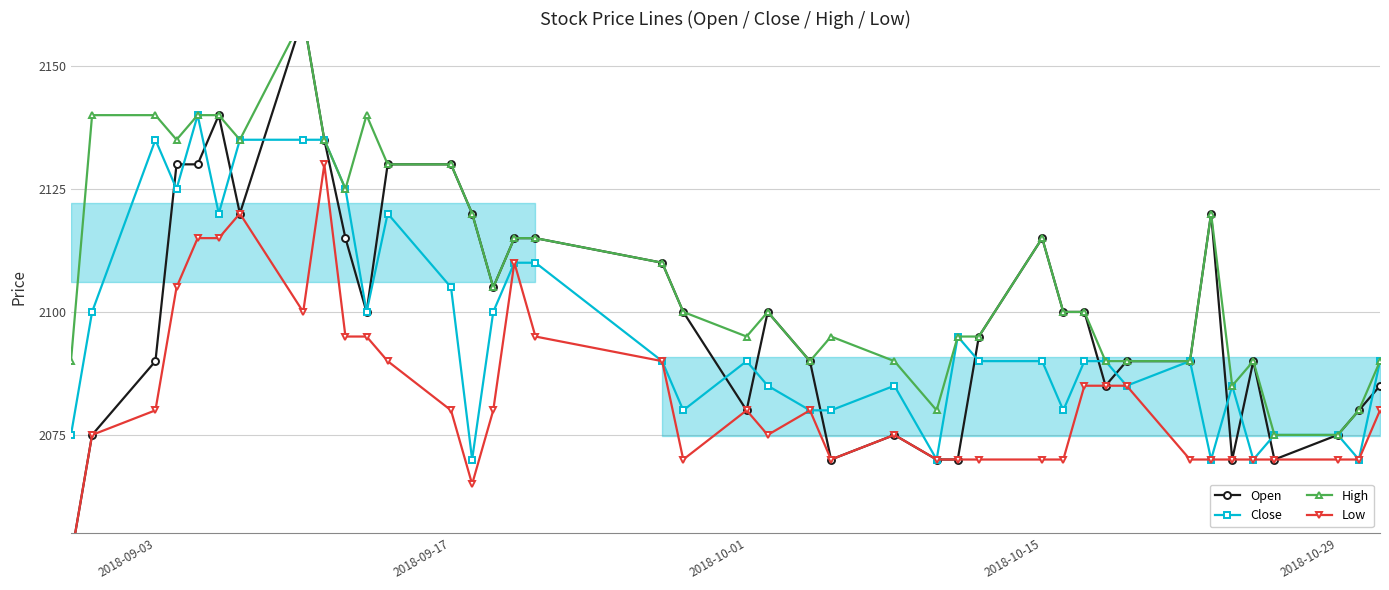

How many lines are shown in the chart?

4